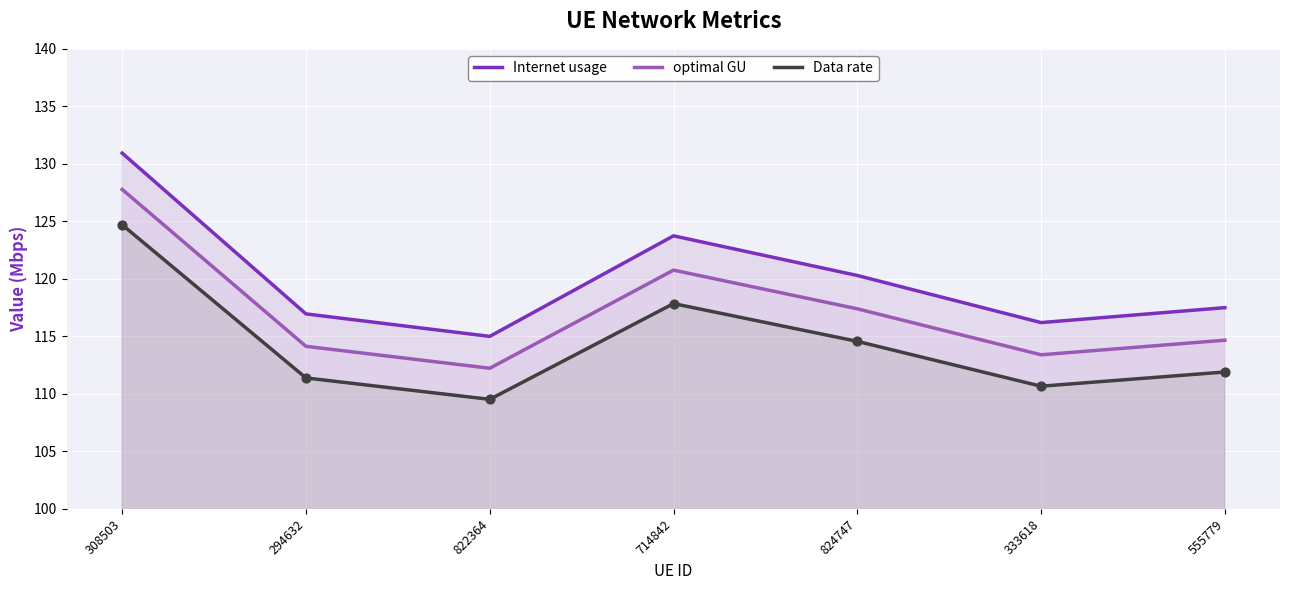

Which series contains the lowest Y value?

Data rate